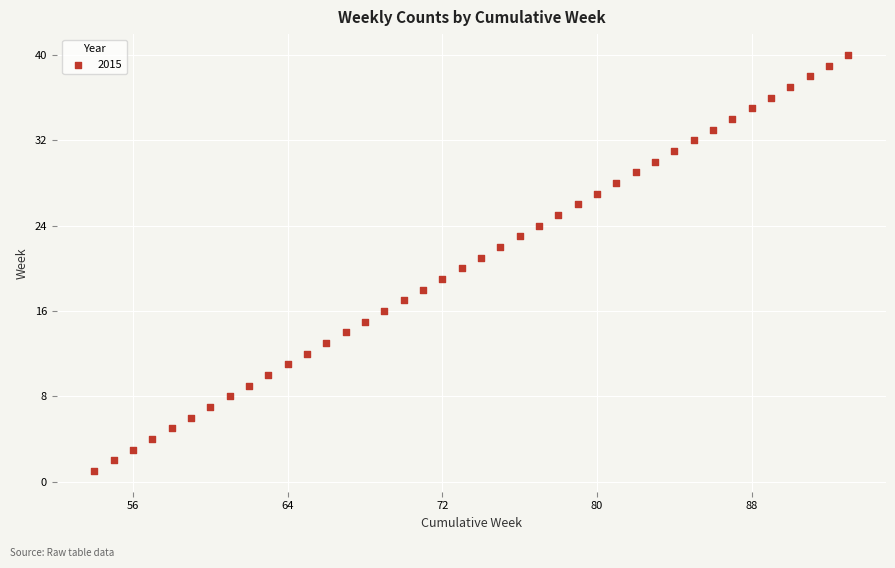

What is the range of X values (max minus min)?

39